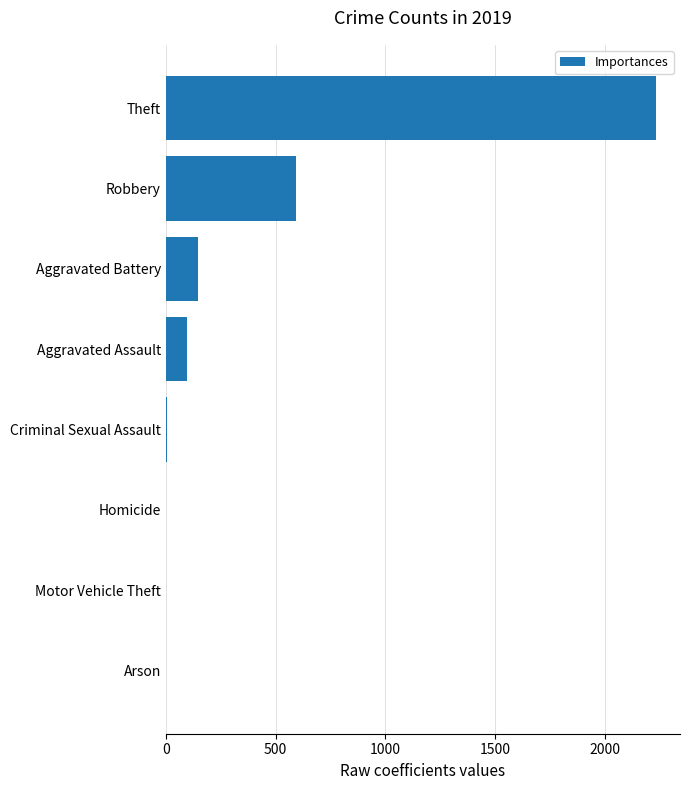

What is the maximum value shown in the chart?

2230